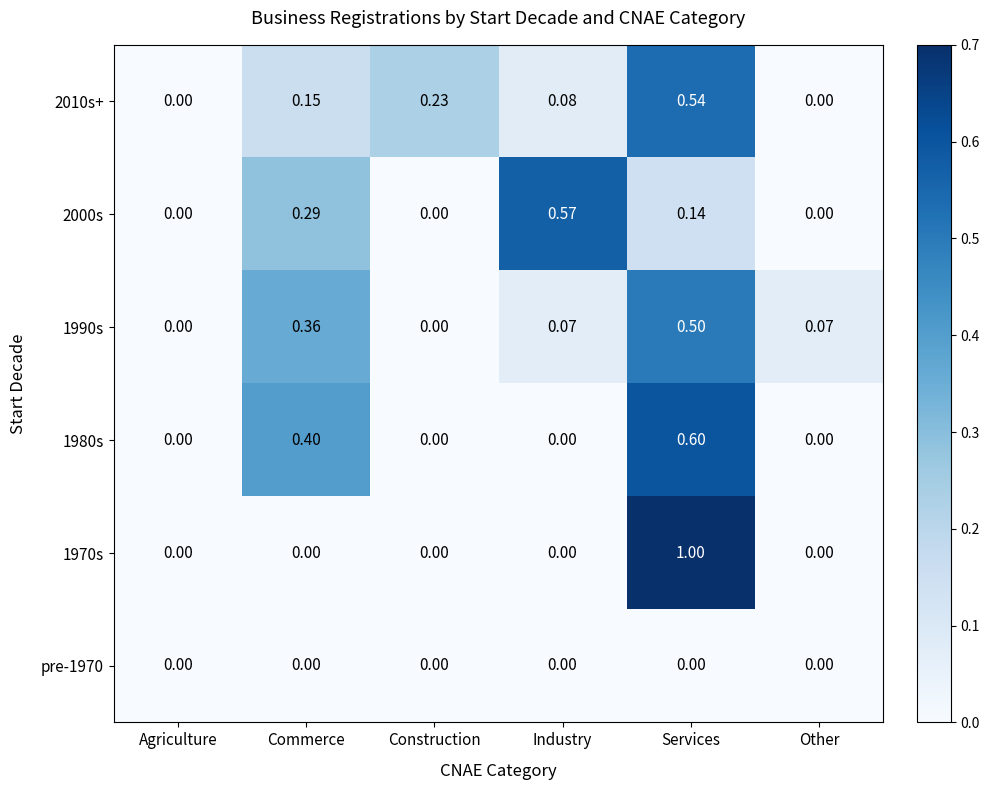

At which category does the chart reach its peak across all series?

Services